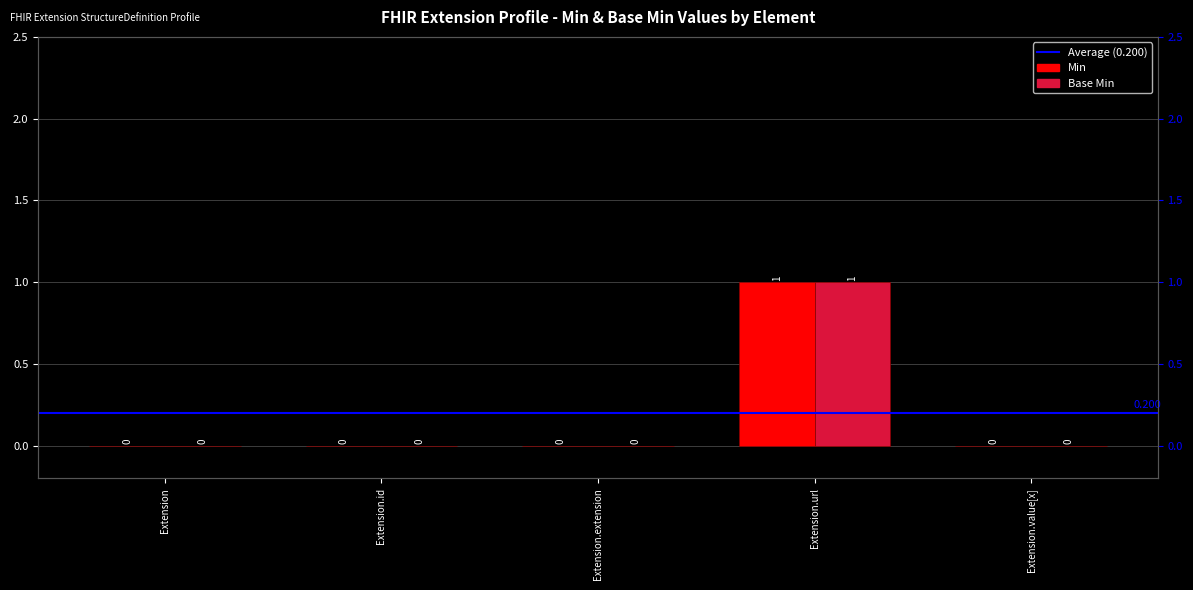

Reading left to right, extract all data points from this chart.

Min: Extension=0	Extension.id=0	Extension.extension=0	Extension.url=1	Extension.value[x]=0
Base Min: Extension=0	Extension.id=0	Extension.extension=0	Extension.url=1	Extension.value[x]=0